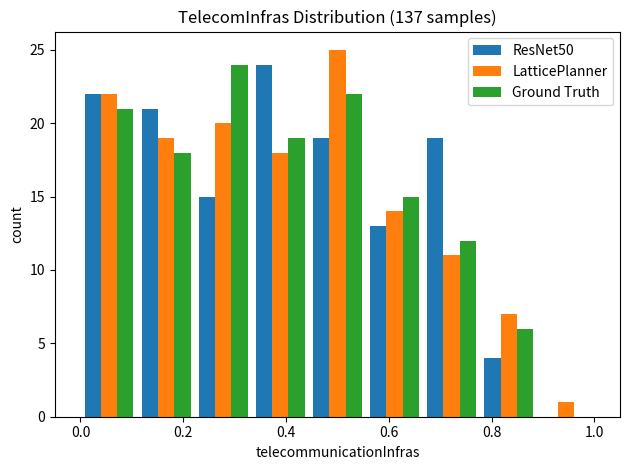

Reading left to right, list every range on the x-axis with the height of the bar of each series over it. Neither the bar edges nor the heights are printed on the chart, so give them approximately, as read against the axes.

0.00 to 0.12: ResNet50=22	LatticePlanner=22	Ground Truth=21
0.12 to 0.22: ResNet50=21	LatticePlanner=19	Ground Truth=18
0.22 to 0.34: ResNet50=15	LatticePlanner=20	Ground Truth=24
0.34 to 0.44: ResNet50=24	LatticePlanner=18	Ground Truth=19
0.44 to 0.56: ResNet50=19	LatticePlanner=25	Ground Truth=22
0.56 to 0.66: ResNet50=13	LatticePlanner=14	Ground Truth=15
0.66 to 0.78: ResNet50=19	LatticePlanner=11	Ground Truth=12
0.78 to 0.88: ResNet50=4	LatticePlanner=7	Ground Truth=6
0.88 to 1.00: ResNet50=0	LatticePlanner=1	Ground Truth=0